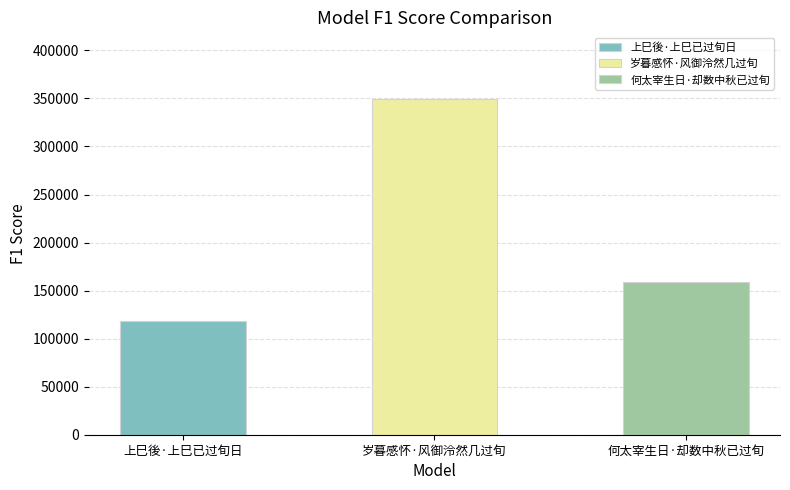

What is the difference between the maximum and minimum values?

230736